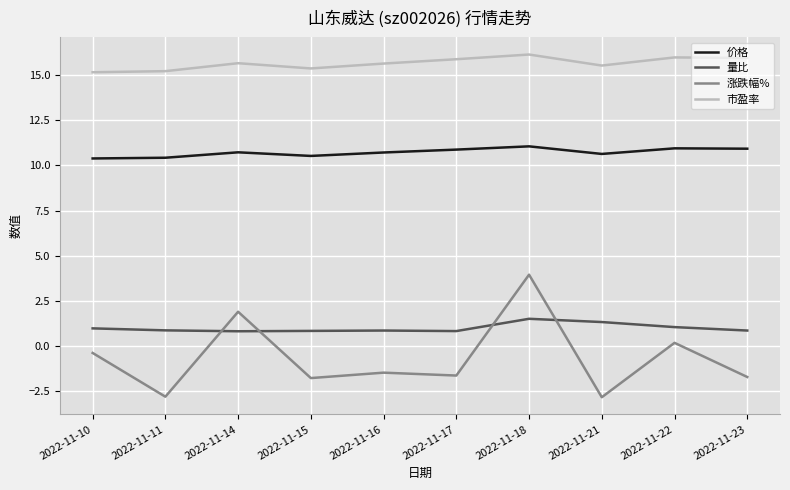

List the series in order of their peak value, highest first.

市盈率, 价格, 涨跌幅%, 量比